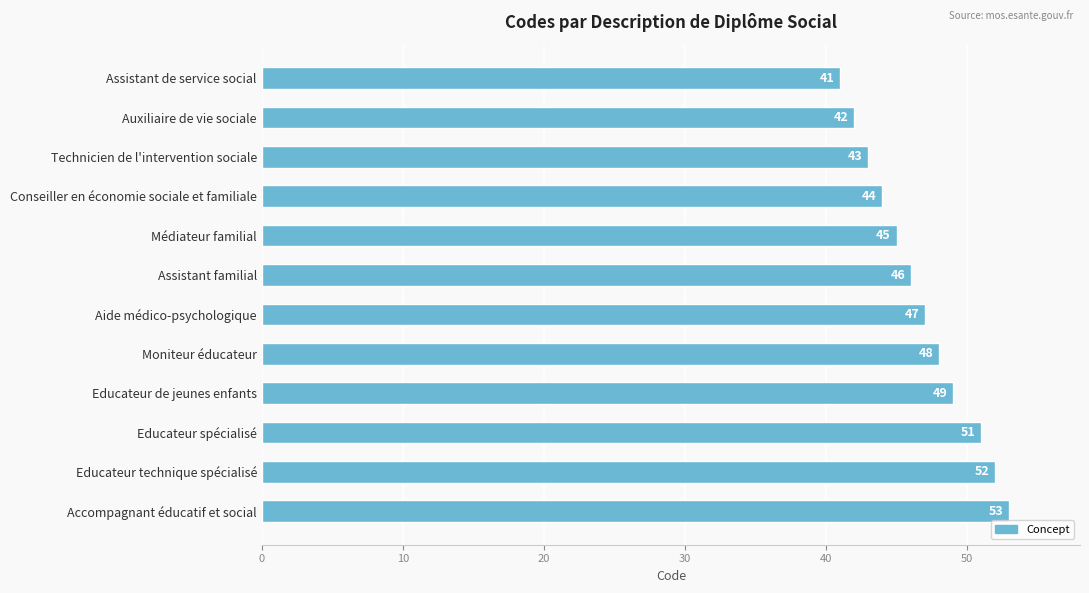

Which has a higher value, Conseiller en économie sociale et familiale or Educateur de jeunes enfants?

Educateur de jeunes enfants